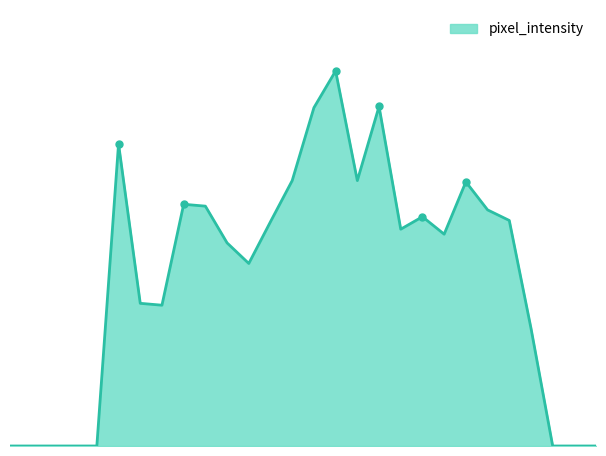

How many lines are shown in the chart?

1